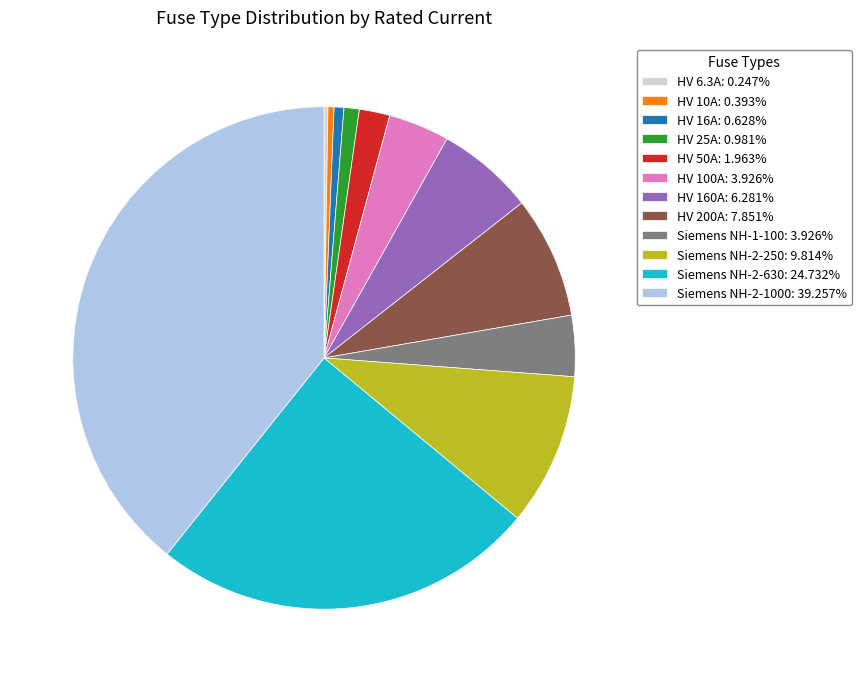

Is there any slice that represents more than half of the pie?

No